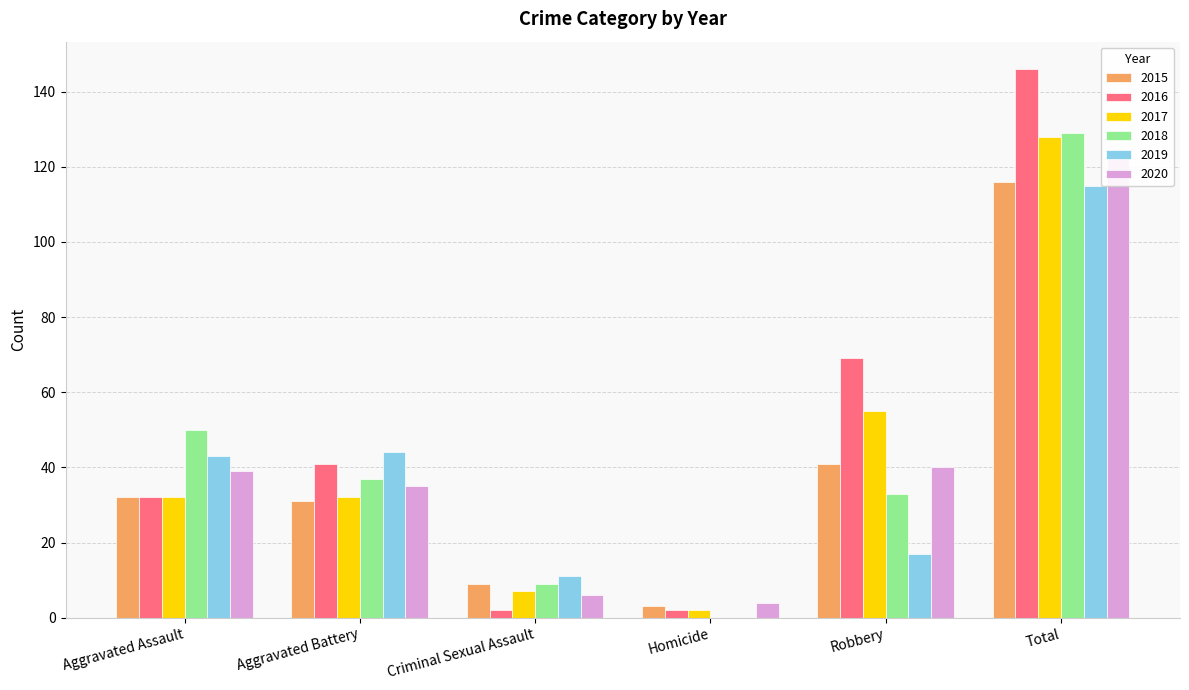

The 2020 series shows 4 at Homicide. True or false?

True